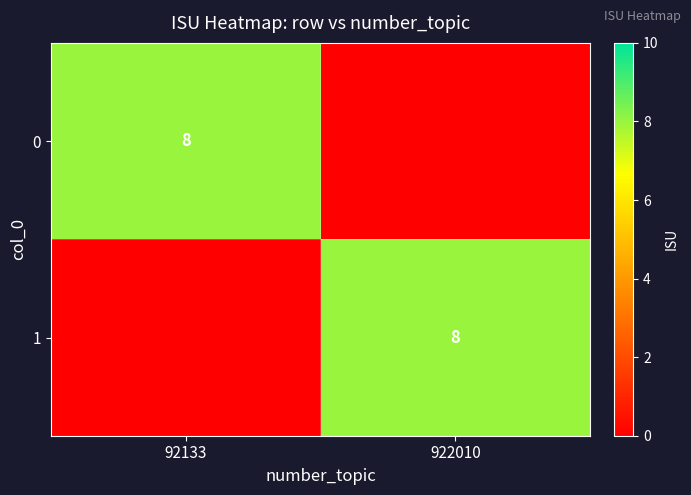

The 1 series shows 8 at 922010. True or false?

True